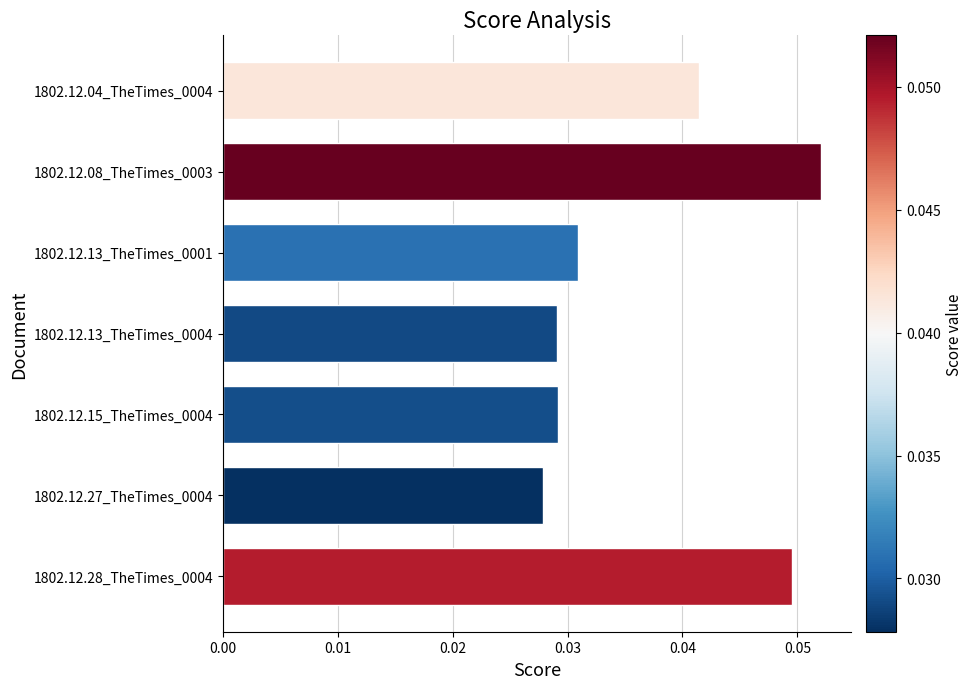

Which category has the highest value across all series?

1802.12.08_TheTimes_0003